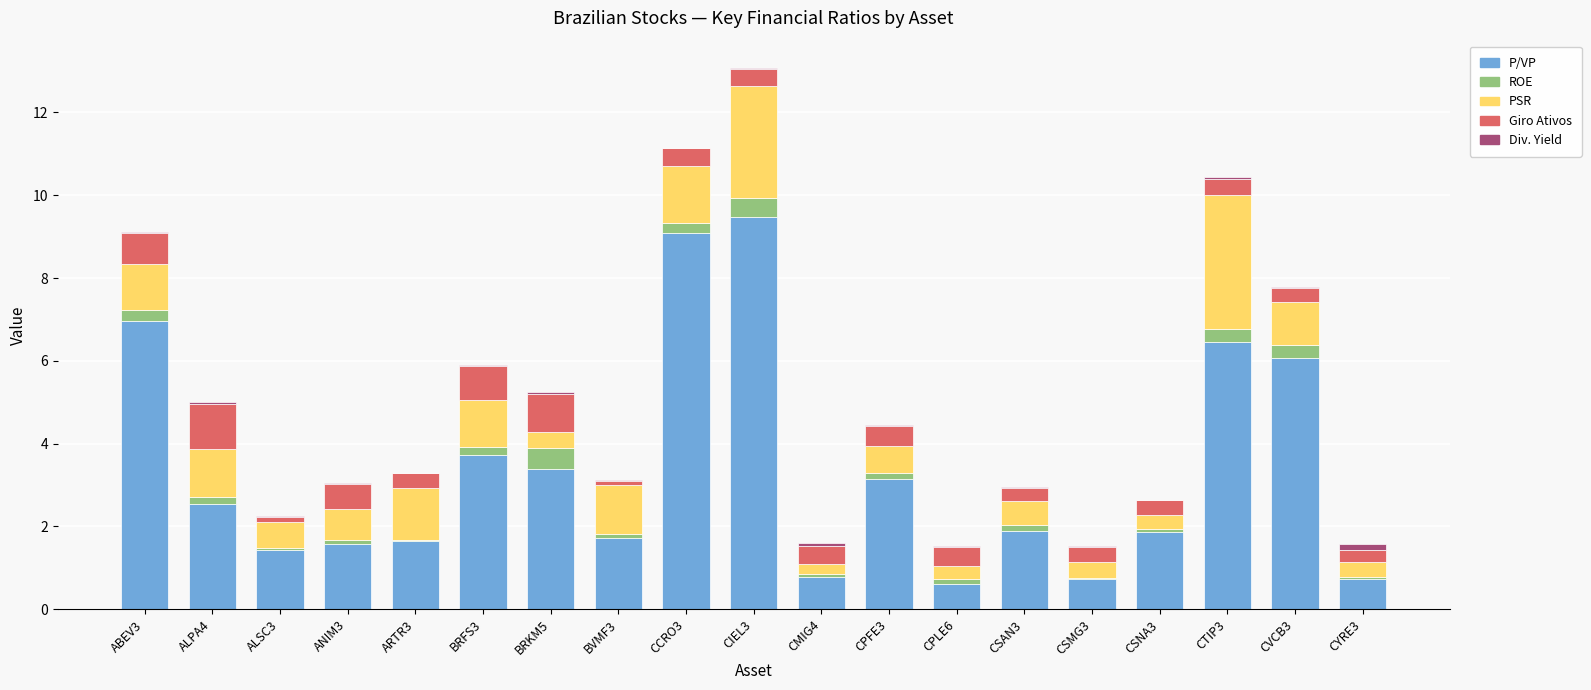

True or false: P/VP has a value of 3.1 at CPFE3.

True